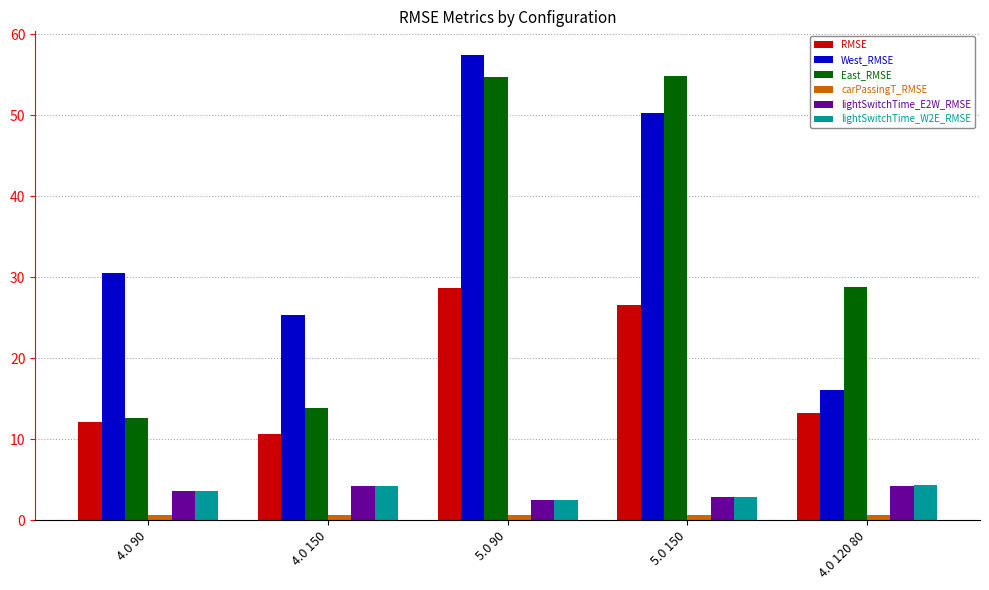

What is the sum of the RMSE values at 4.0 90 and 5.0 90?

40.8